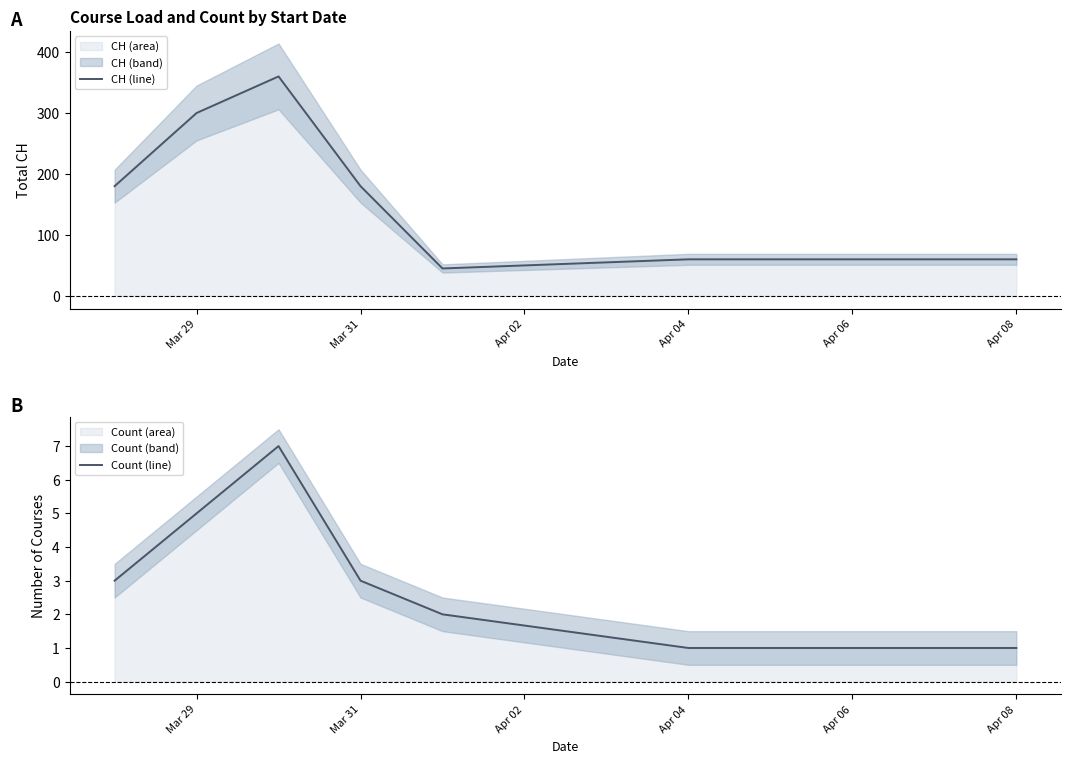

True or false: Count (line) has more than 1 points higher than both neighbors.

False